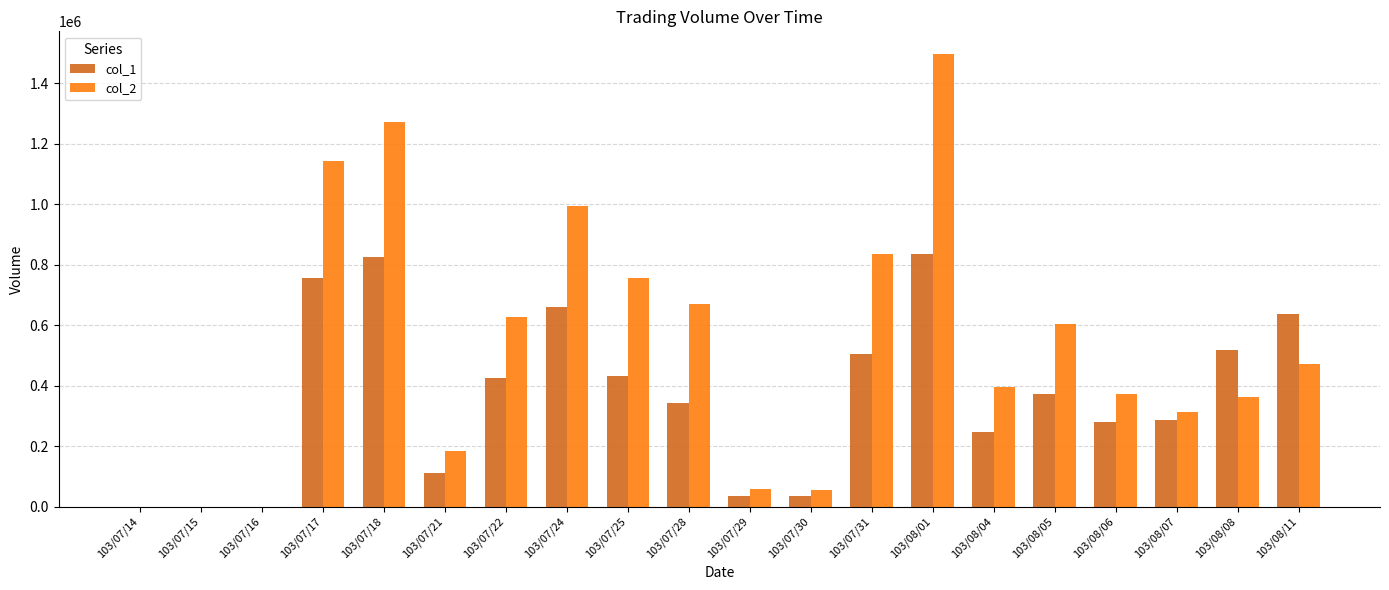

What is the spread (max minus min) of values at 103/08/06?

92020